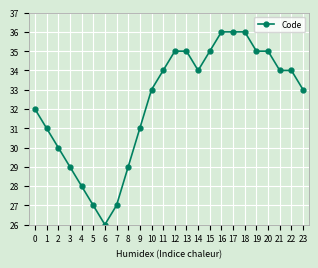

What is the average value?

32